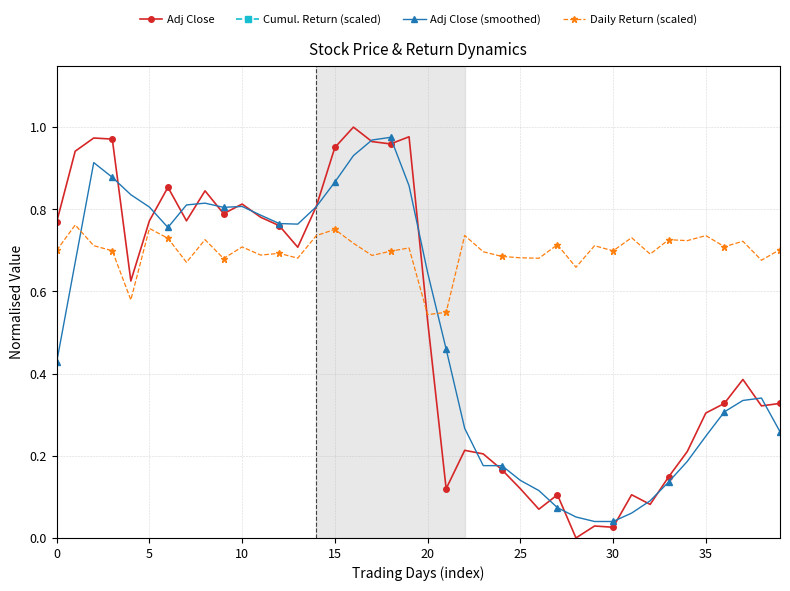

True or false: Adj Close (smoothed) has more than 0 interior local peaks.

True